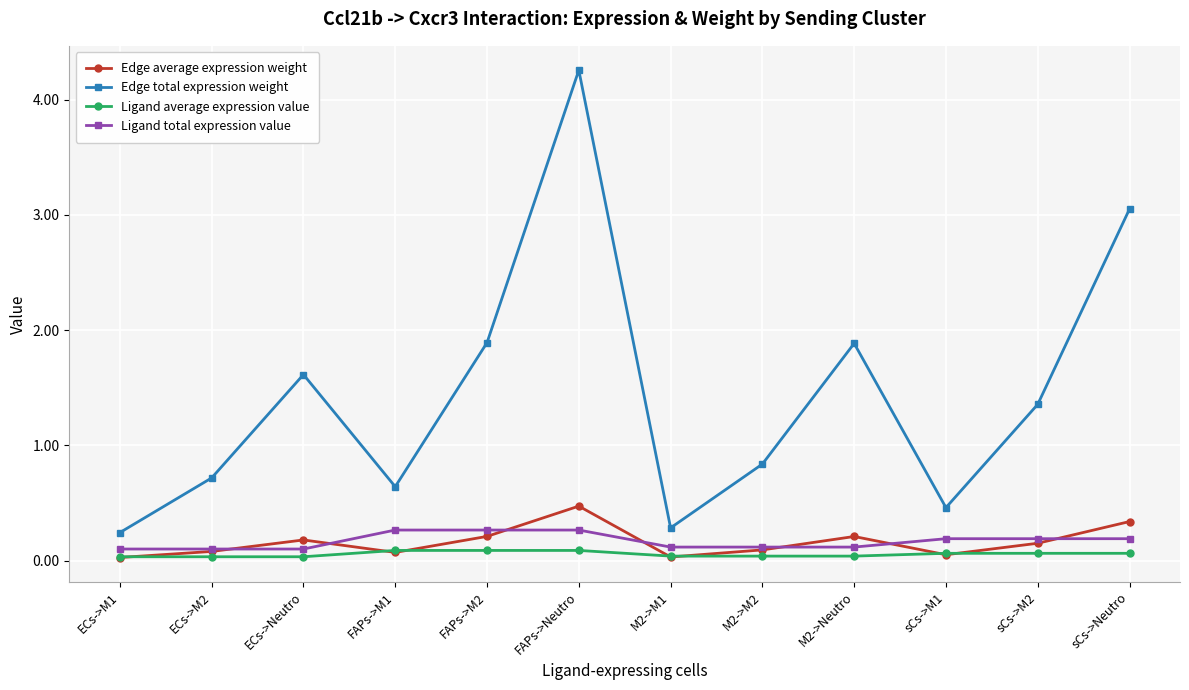

True or false: Edge total expression weight and Ligand average expression value cross at least once.

False